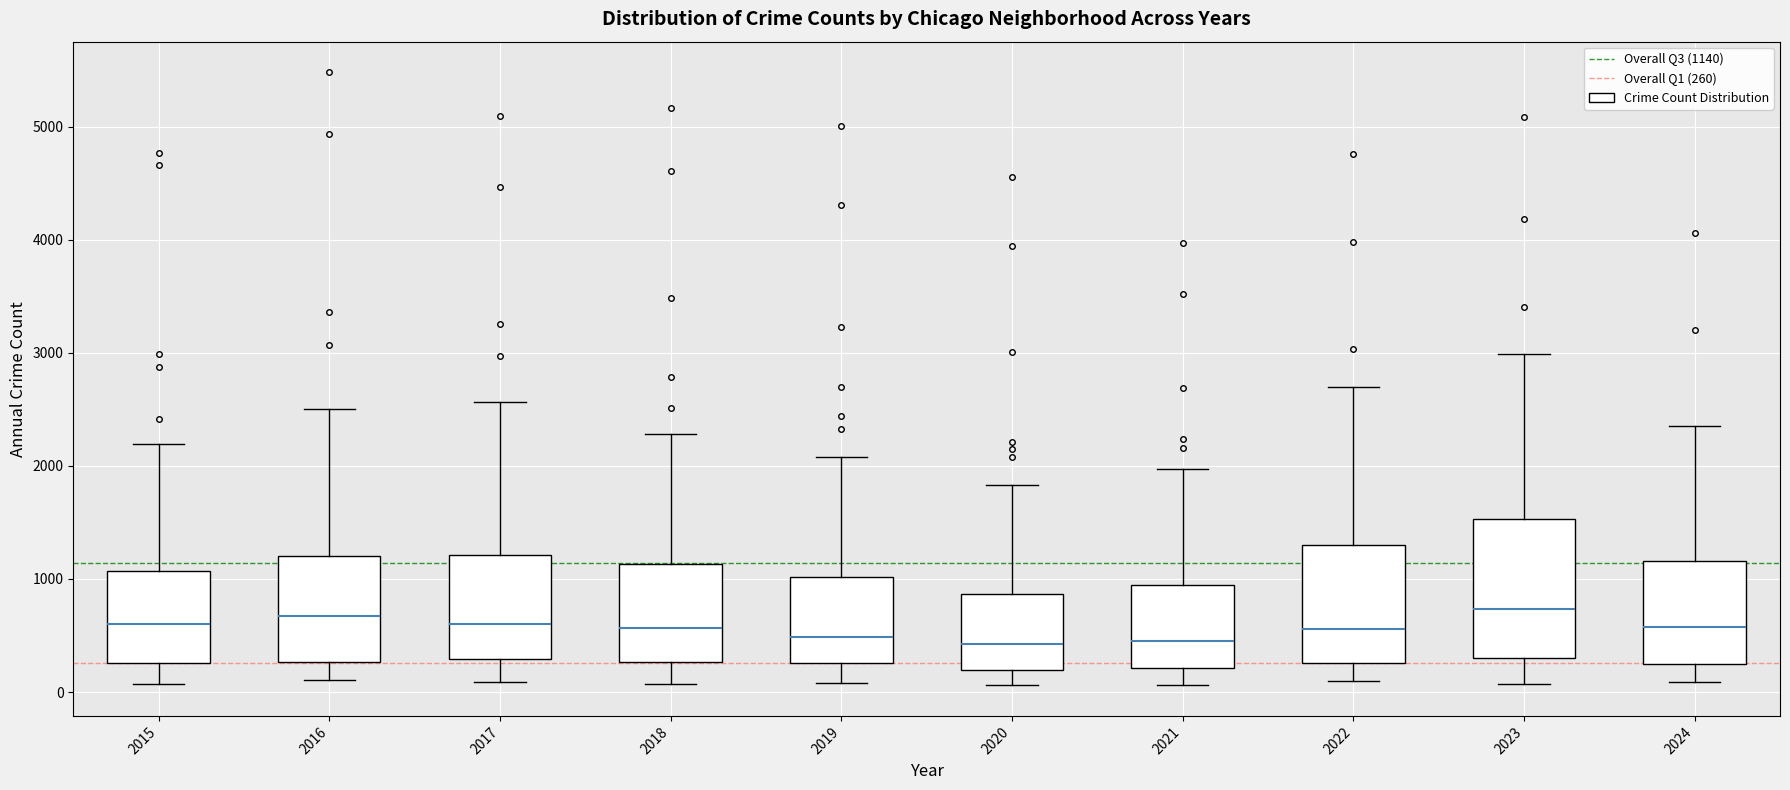

Where is the lower edge of the box at x = 2016 on the y-axis? The values are not printed on the chart, so give them approximately, as read against the axis.

300